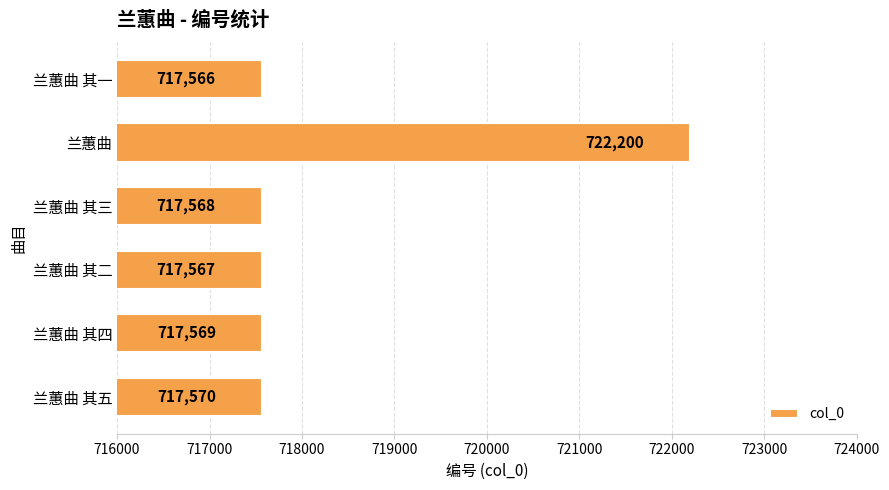

Rank the categories by value from highest to lowest.

兰蕙曲, 兰蕙曲 其五, 兰蕙曲 其四, 兰蕙曲 其三, 兰蕙曲 其二, 兰蕙曲 其一